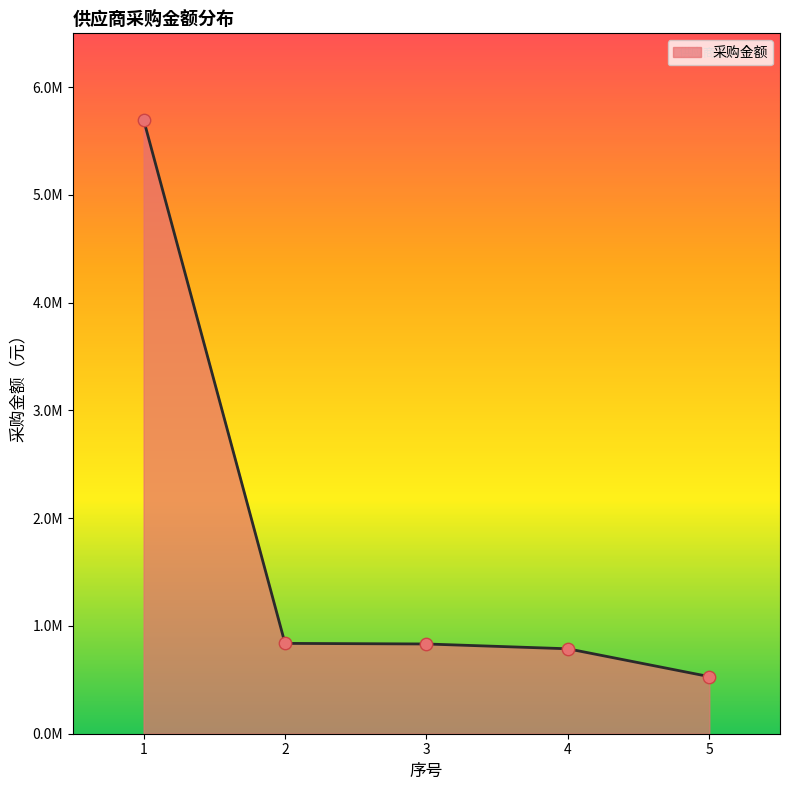

Which has a higher value, 2 or 4?

2